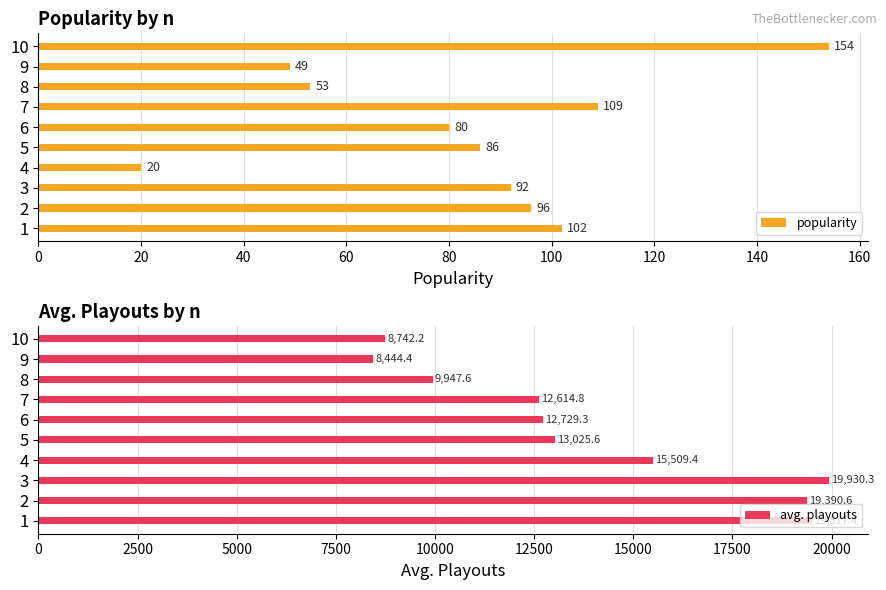

What is the difference between the avg. playouts values at 10 and 3?

11188.1